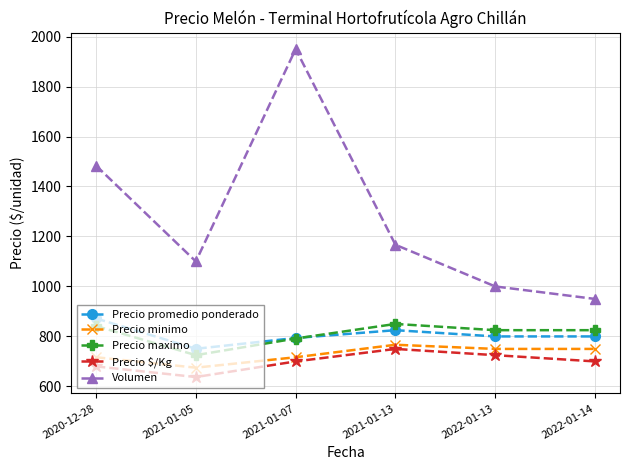

At which category does the chart reach its minimum across all series?

2021-01-05